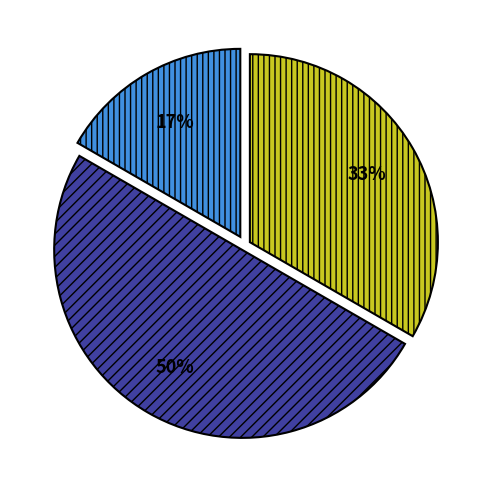

To the nearest percent, what is the difference between the largest and smallest slice percentages?

33%